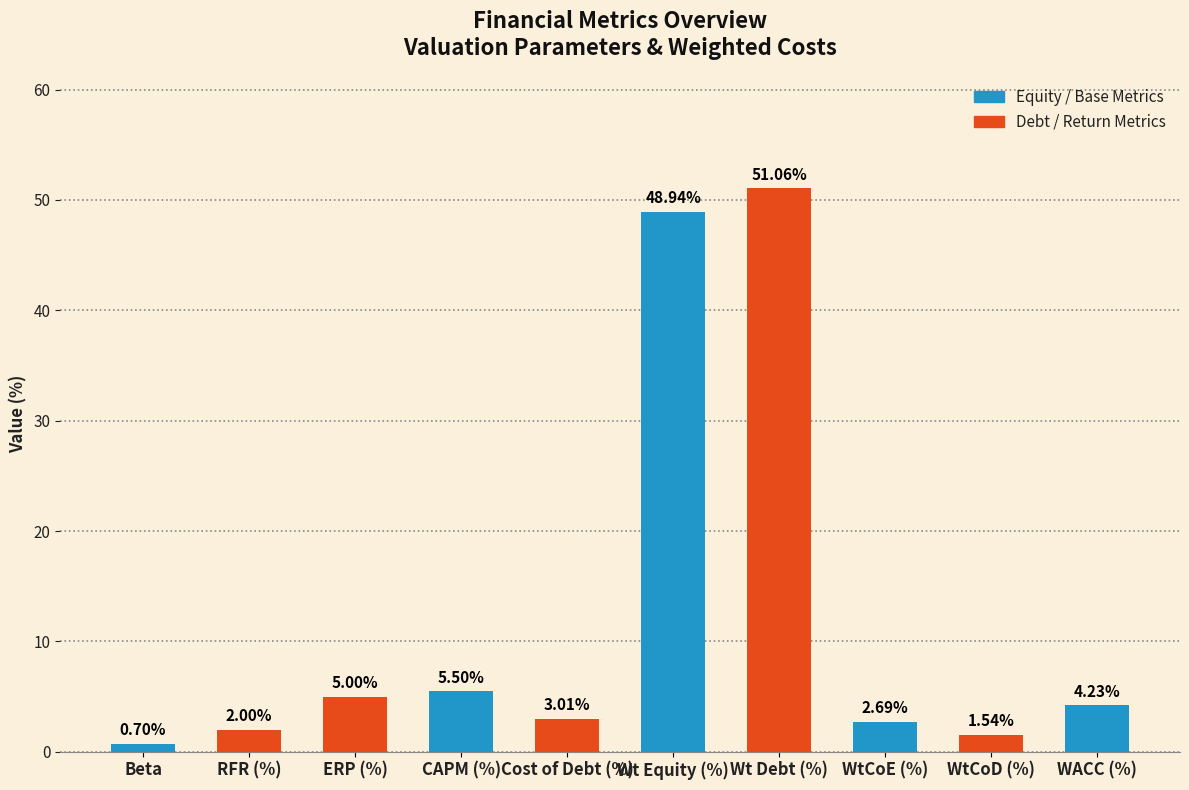

The chart shows a value of 17.8 at Wt Debt (%). True or false?

False